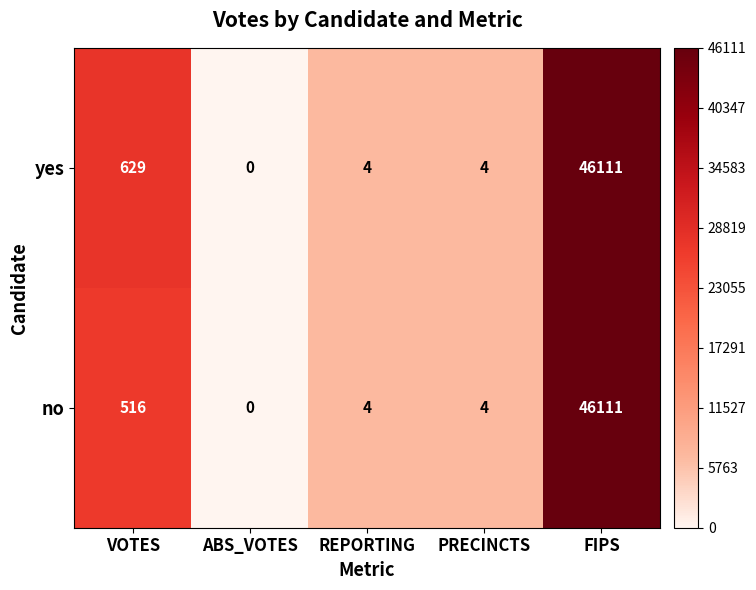

What is the total value across all series at VOTES?

1145